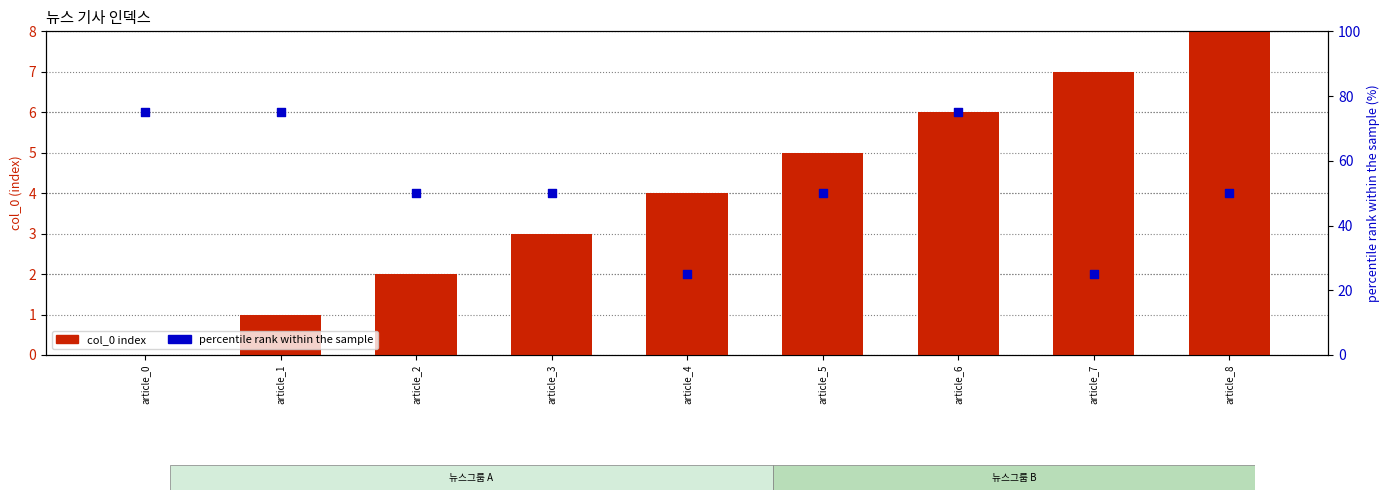

Which series has the largest total across all categories?

percentile rank within the sample